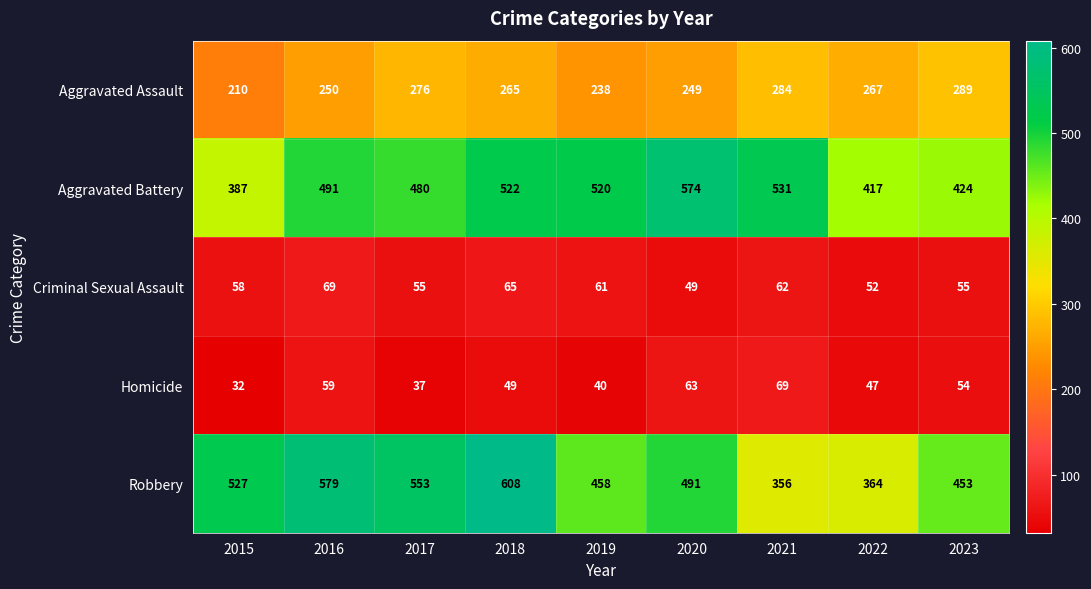

The Robbery series shows 607 at 2019. True or false?

False